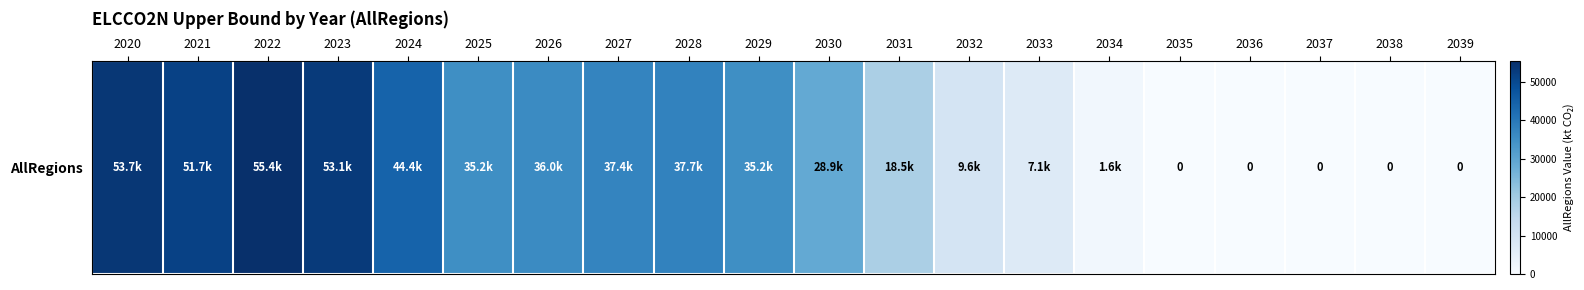

Approximately how many times larger is the value at 2033 compared to 2022?

0.1